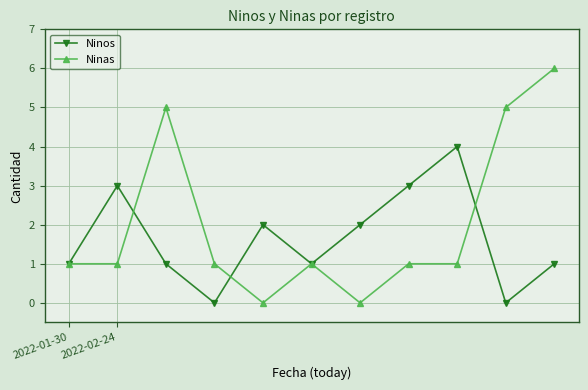

Which series has the largest total across all categories?

Ninas